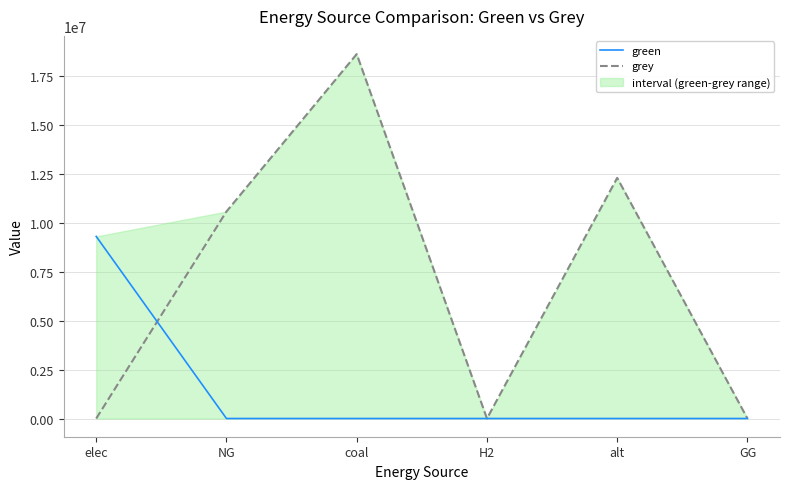

Where is green nearest to the value 4649118?

NG